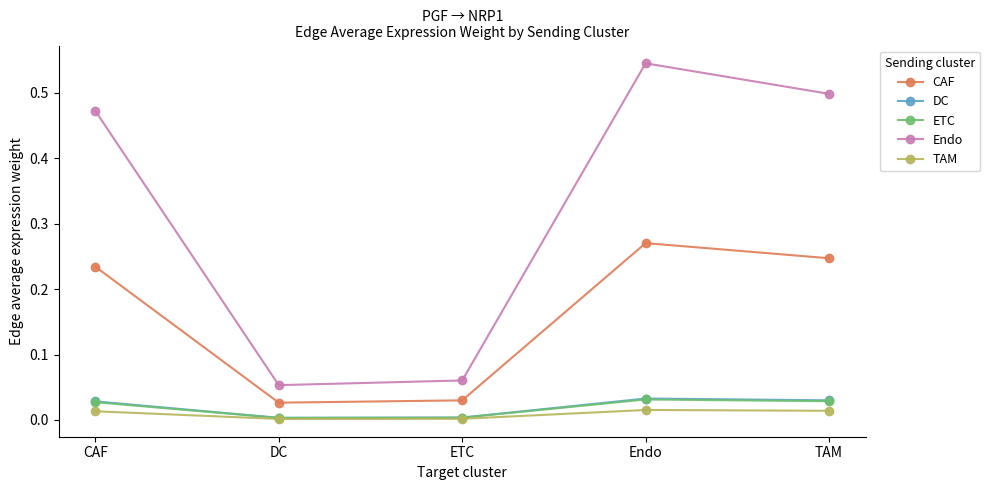

Is it true that Endo equals 0.5 at CAF?

True